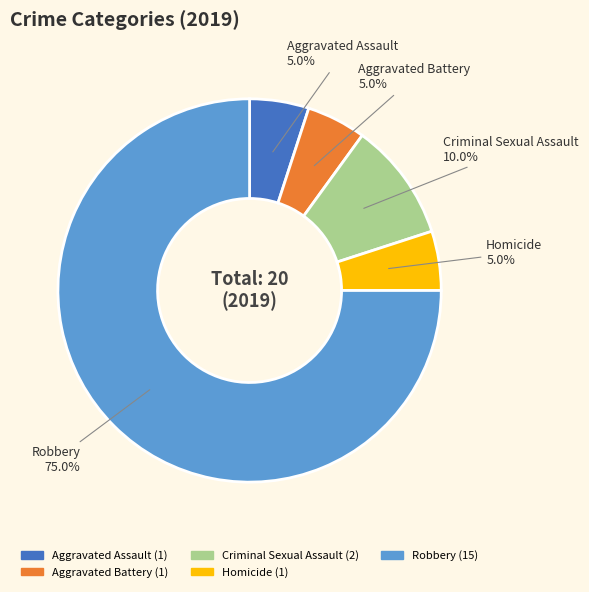

Is there any slice that represents more than half of the pie?

Yes